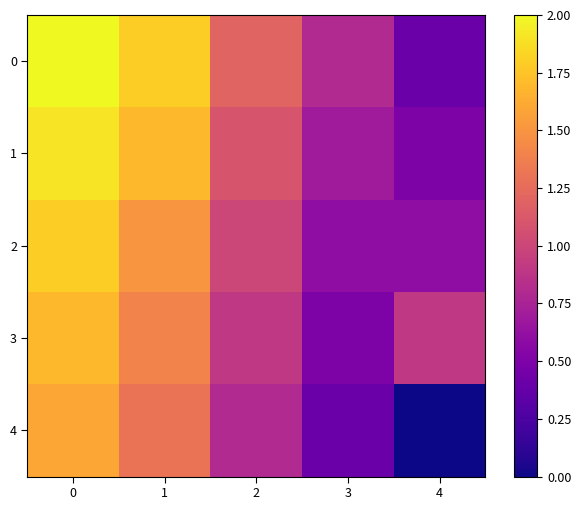

Reading left to right, list all the values displayed in this chart.

row_0: 0=2.0	1=1.8	2=1.2	3=0.8	4=0.4
row_1: 0=1.9	1=1.7	2=1.1	3=0.7	4=0.5
row_2: 0=1.8	1=1.5	2=1.0	3=0.6	4=0.6
row_3: 0=1.7	1=1.4	2=0.9	3=0.5	4=0.9
row_4: 0=1.6	1=1.3	2=0.8	3=0.4	4=0.0